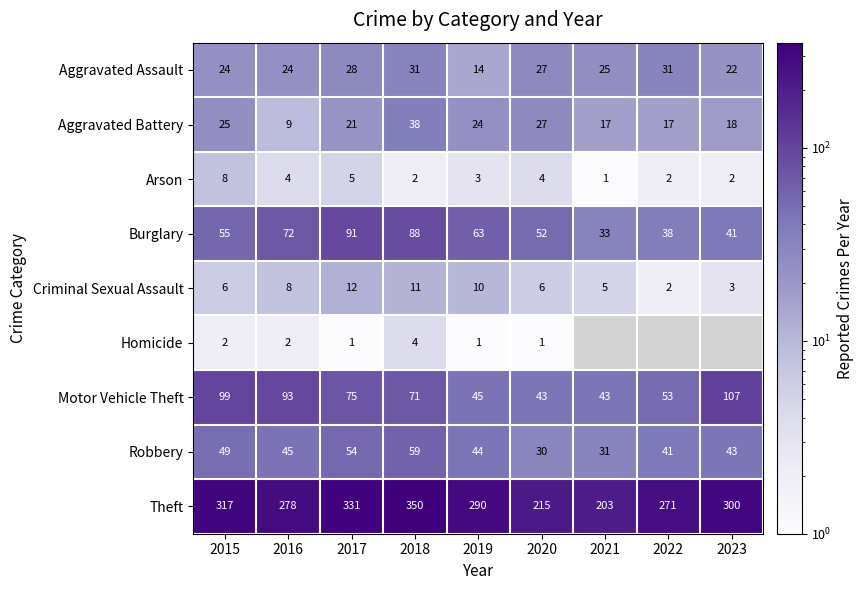

What is the minimum value for Theft?

203.0